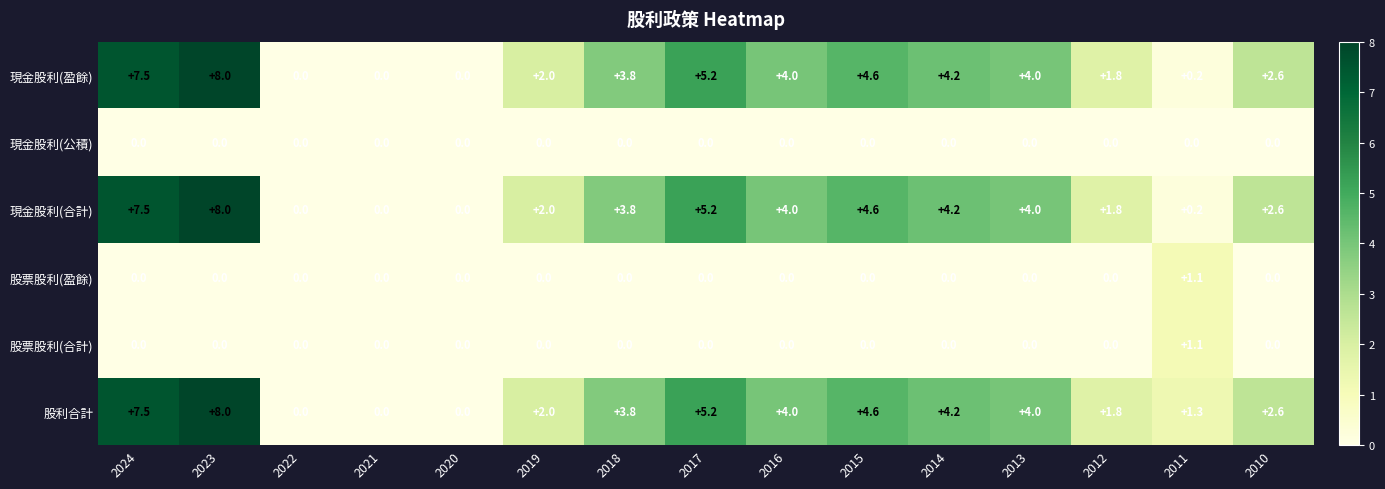

What is the spread (max minus min) of values at 2010?

2.6